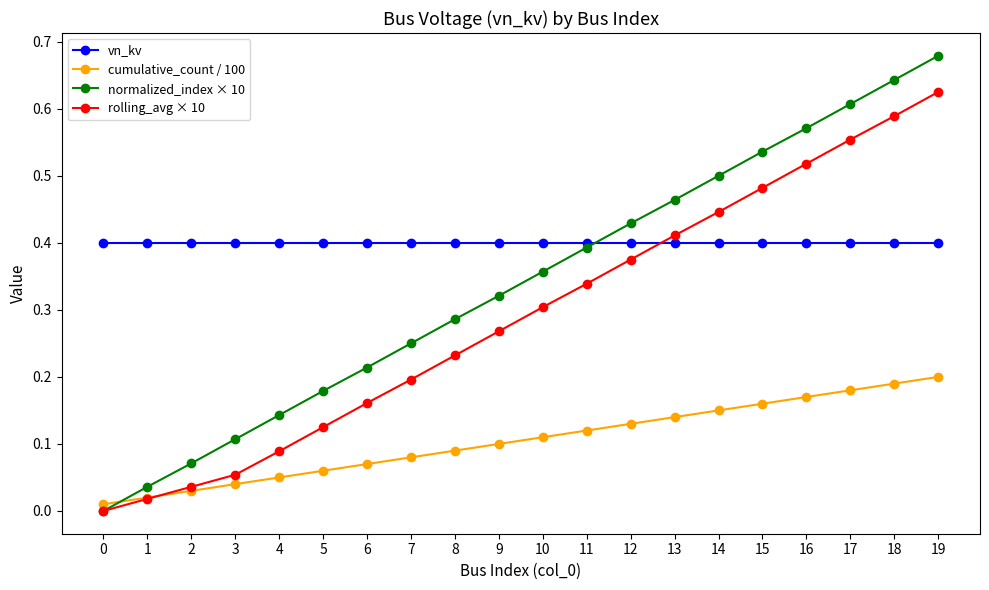

True or false: rolling_avg × 10 has a value of 0.2 at 7.

True